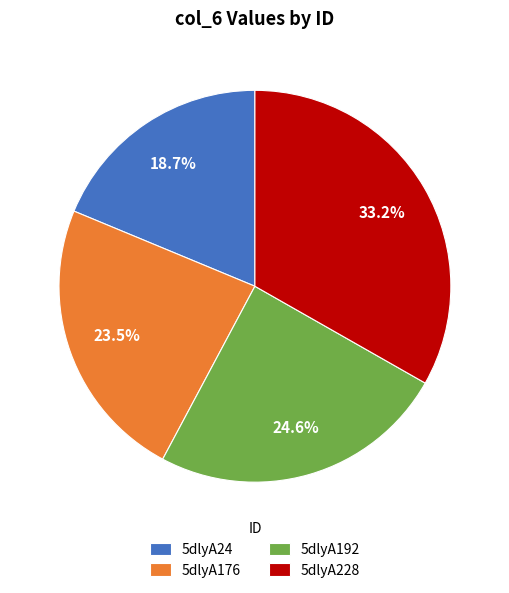

To the nearest percent, what is the average slice percentage?

25%